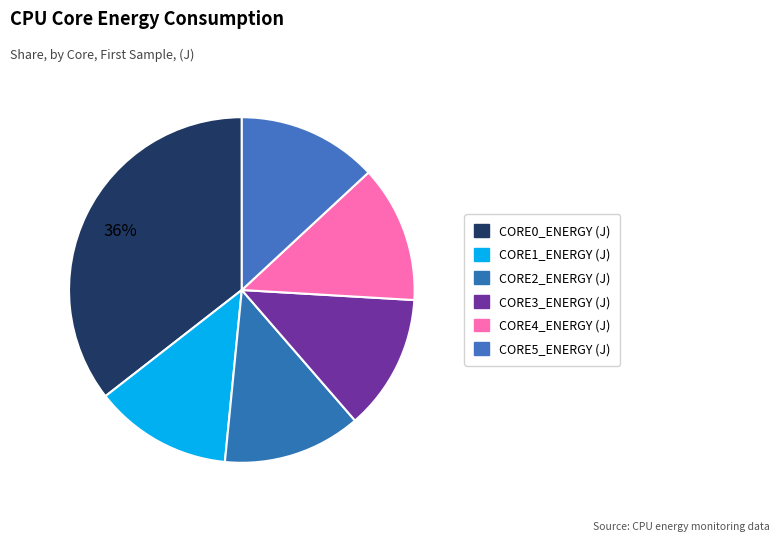

How many segments does this pie chart have?

6